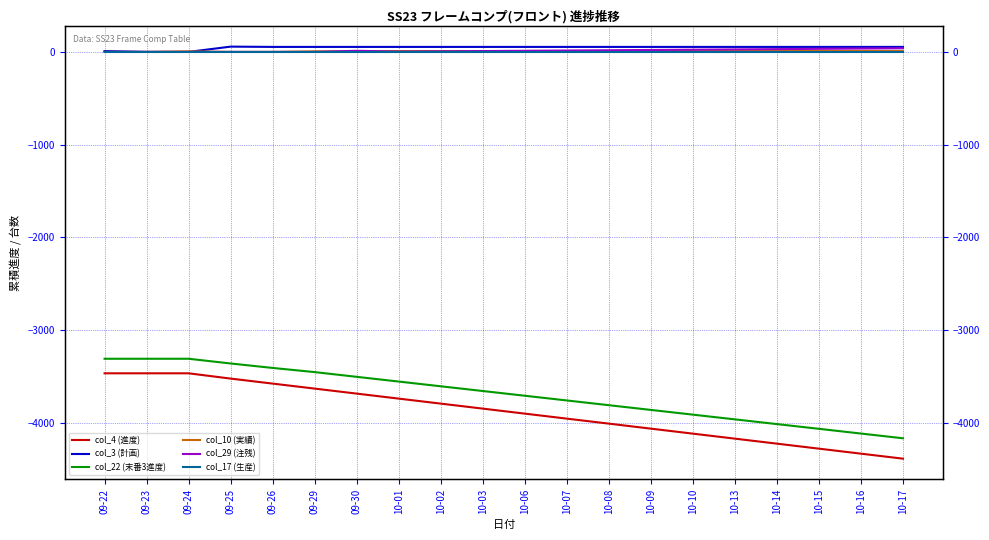

List the series in order of their peak value, lowest first.

col_4 (進度), col_22 (末番3進度), col_17 (生産), col_10 (実績), col_29 (注残), col_3 (計画)